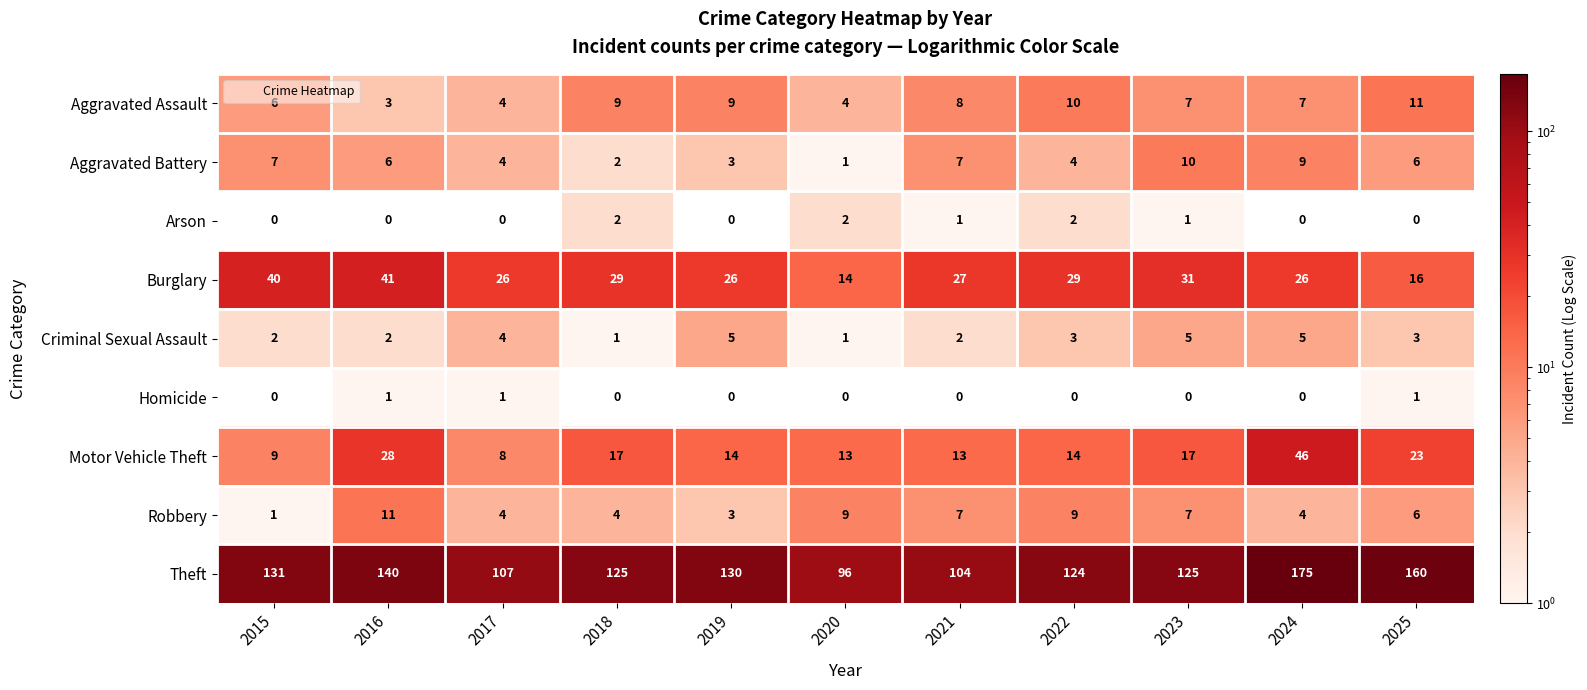

What is the difference between the Motor Vehicle Theft values at 2016 and 2017?

20